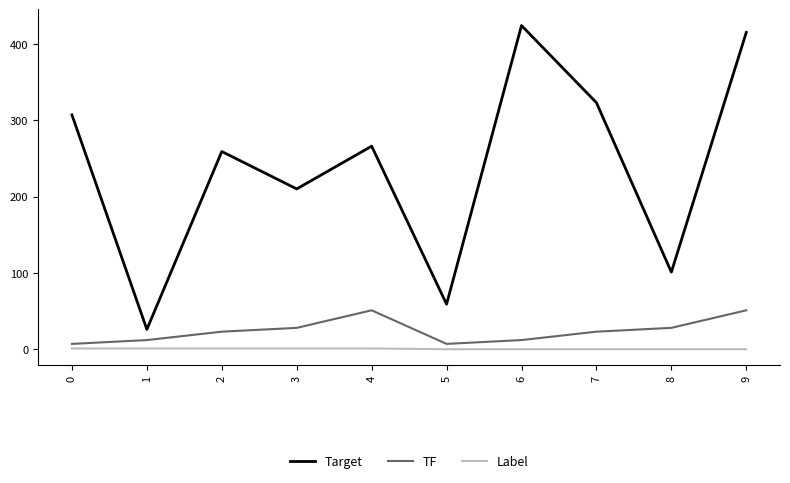

What is the sum of the TF values at 0 and 1?

19